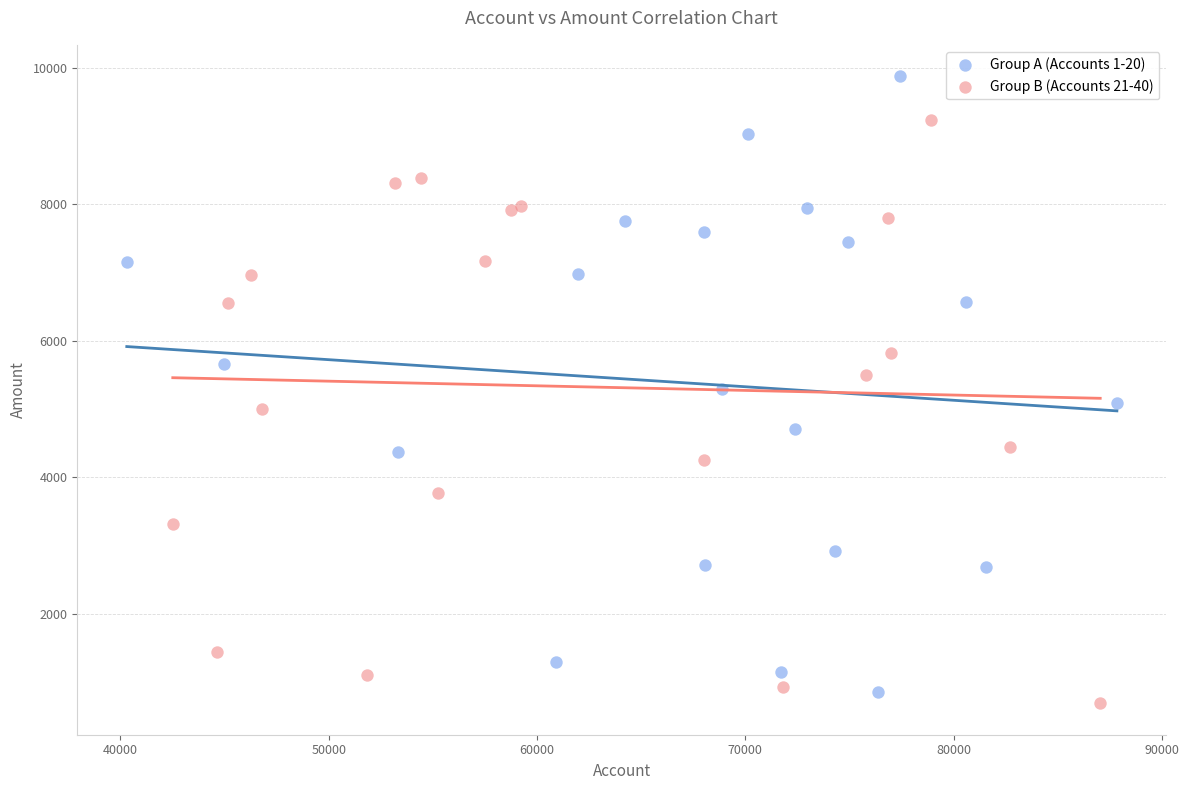

Which series reaches the maximum Y coordinate?

Group A (Accounts 1-20)